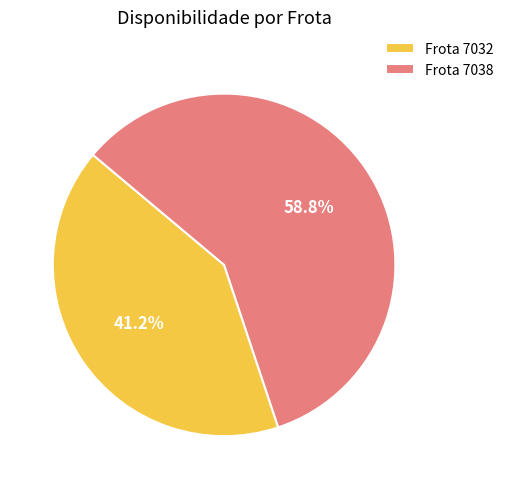

How much of the chart is everything except Frota 7032?

58.8%